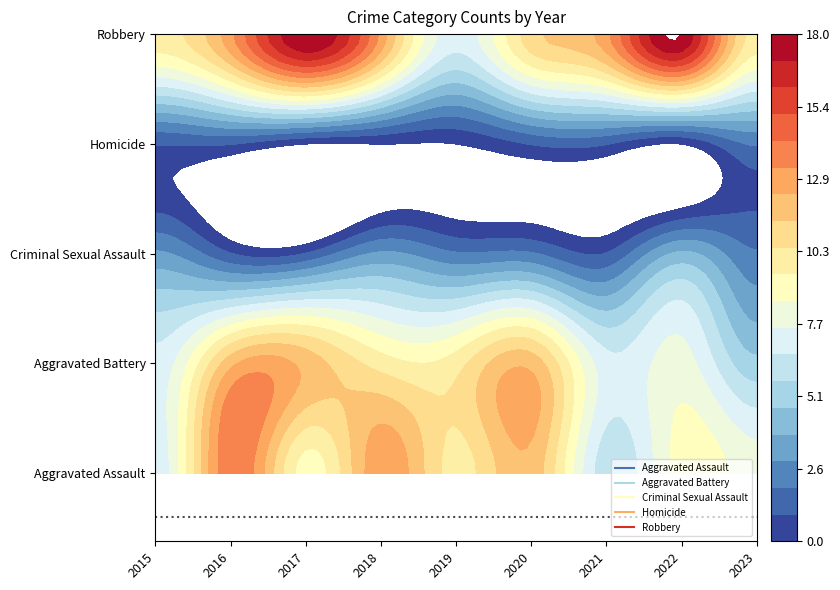

Which series has the largest range (max minus min)?

Robbery